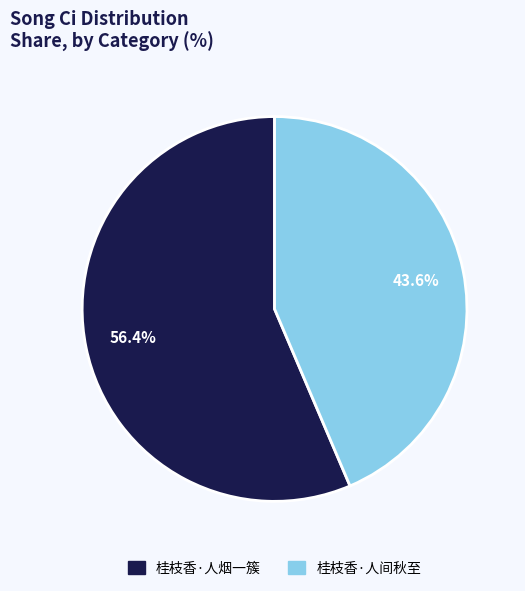

To the nearest percent, what is the average slice percentage?

50%